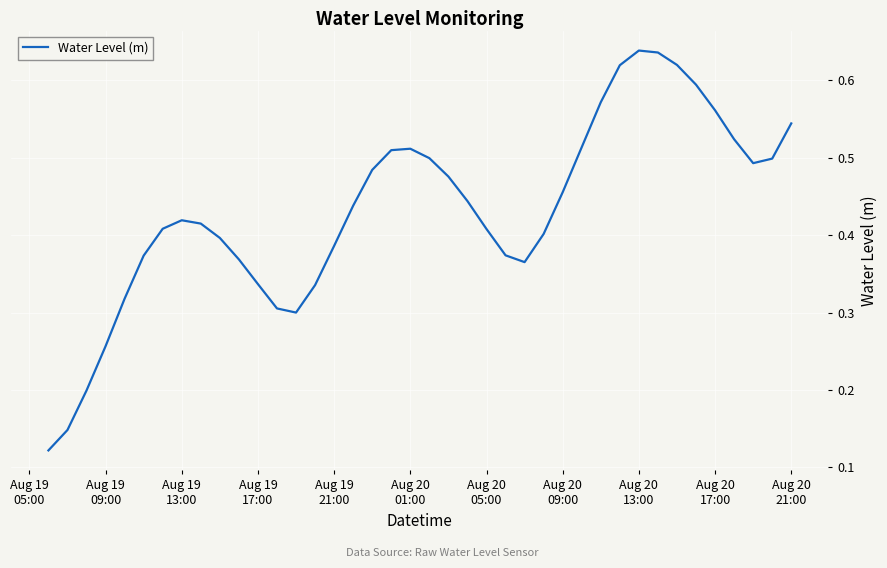

What is the maximum value shown in the chart?

0.6